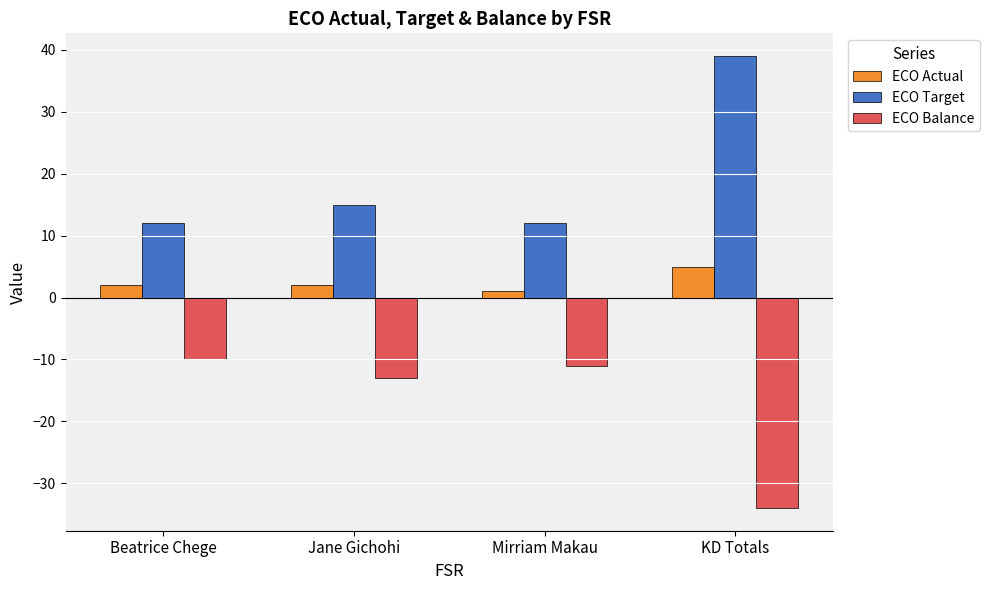

How many values in the ECO Target series are below 15?

2